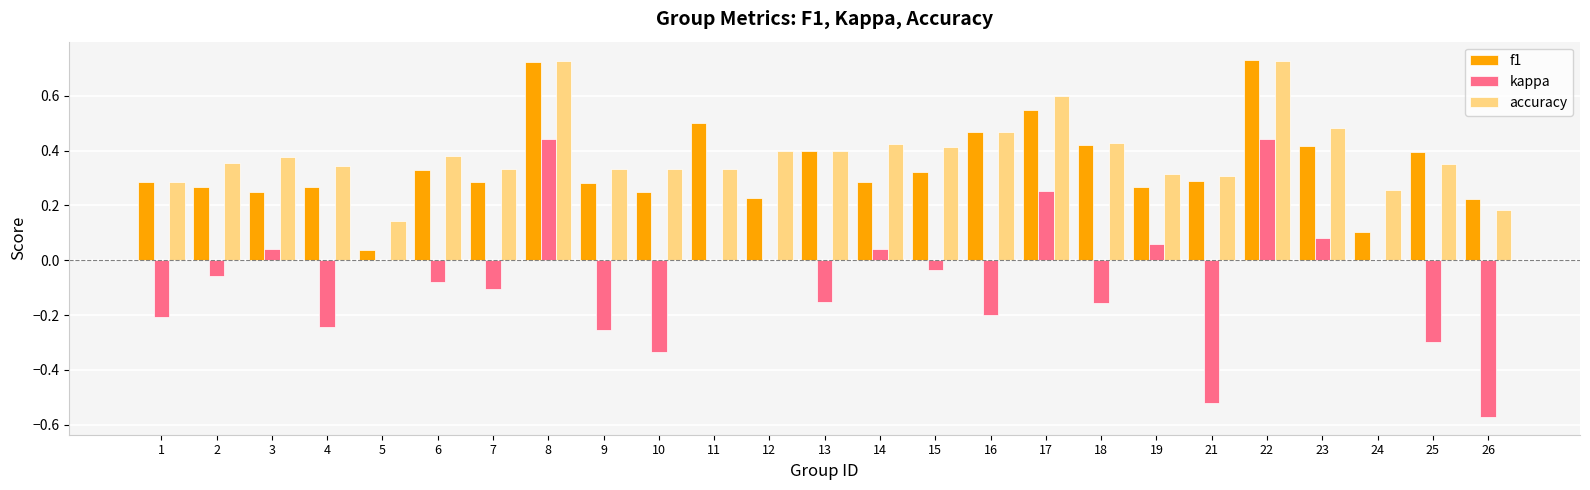

Between 10 and 23, which series saw the biggest shift?

kappa